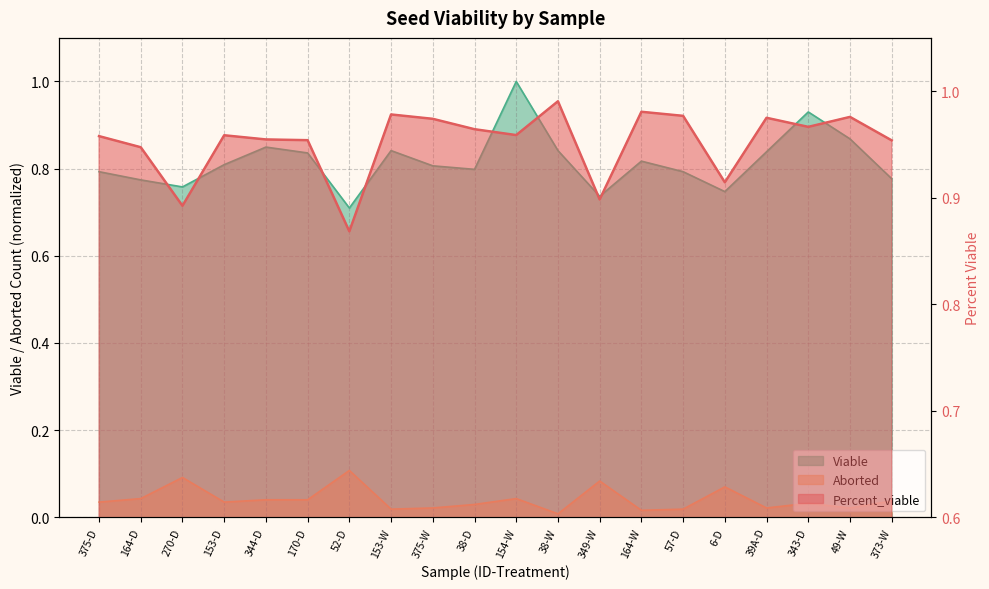

At which label is Percent_viable closest to 0?

52-D